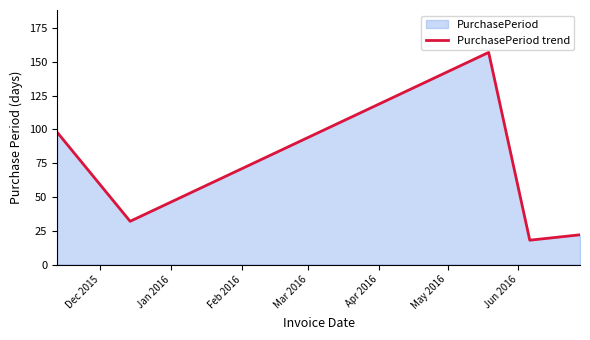

What is the difference between the maximum and minimum values?

139